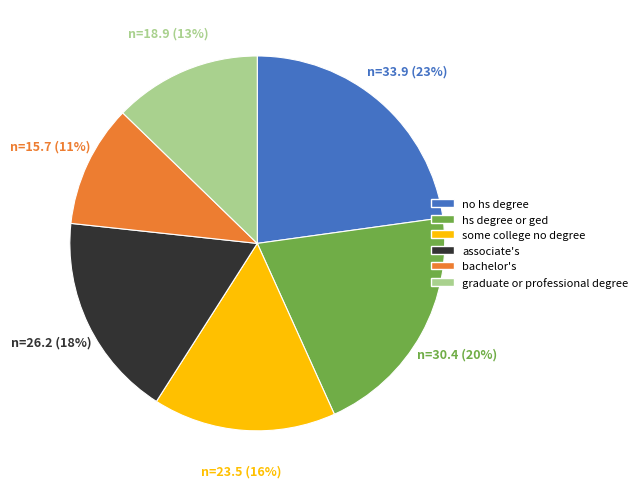

Which has a higher value, associate's or graduate or professional degree?

associate's